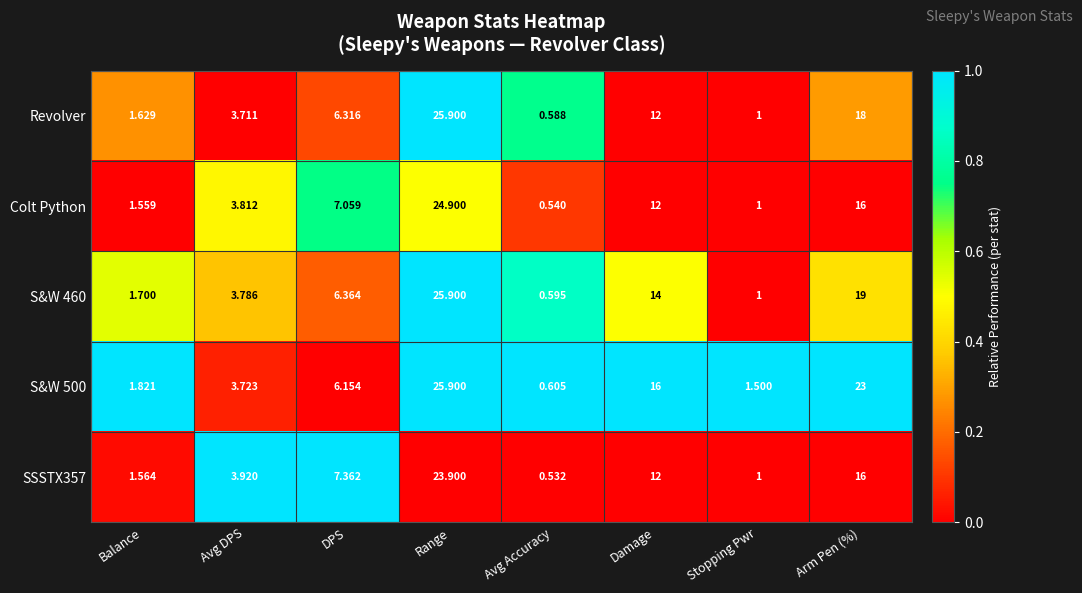

What is the difference between the highest and lowest values at Avg DPS?

0.2